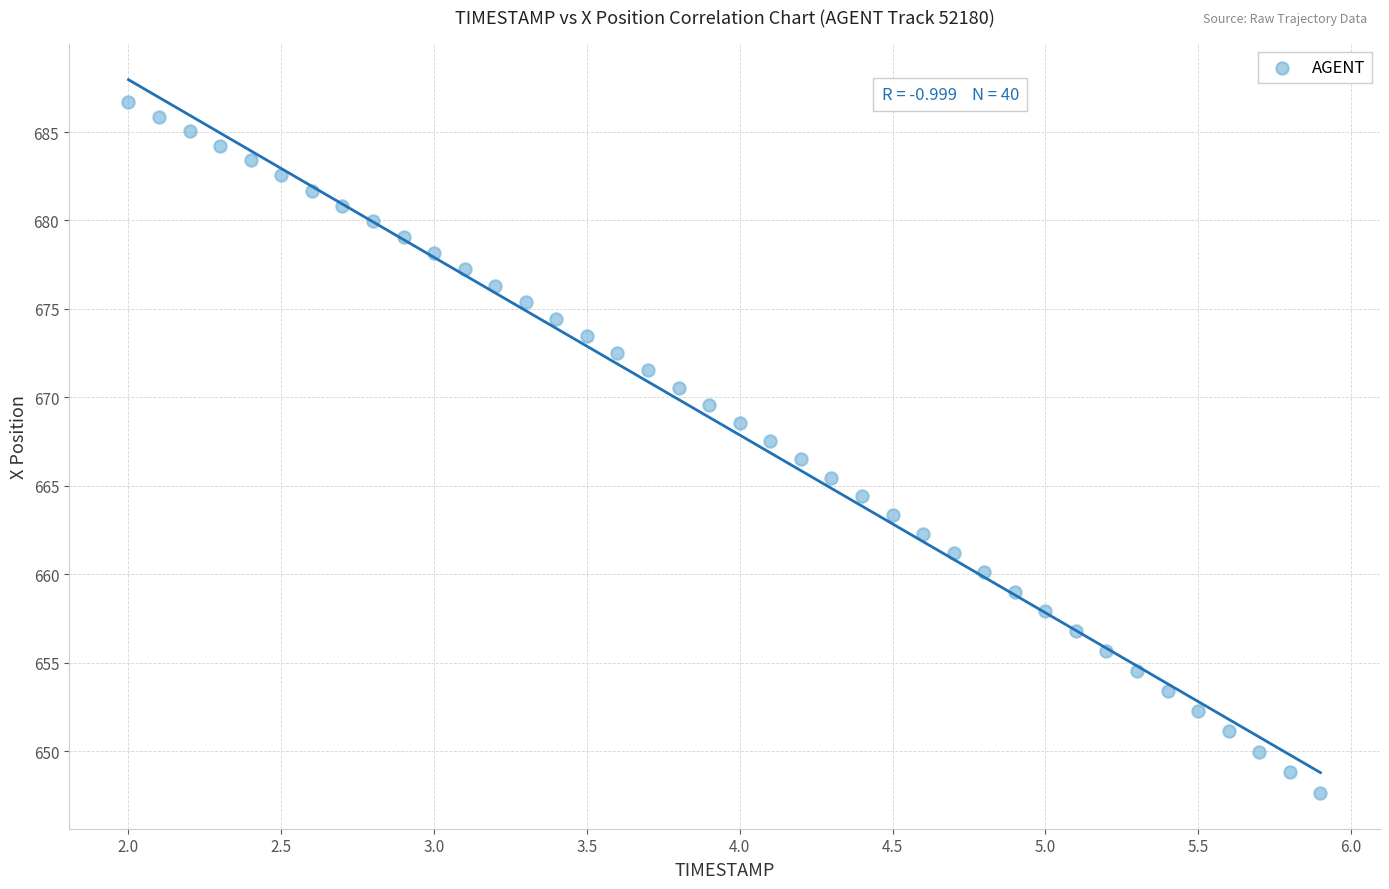

What is the range of X values (max minus min)?

3.9